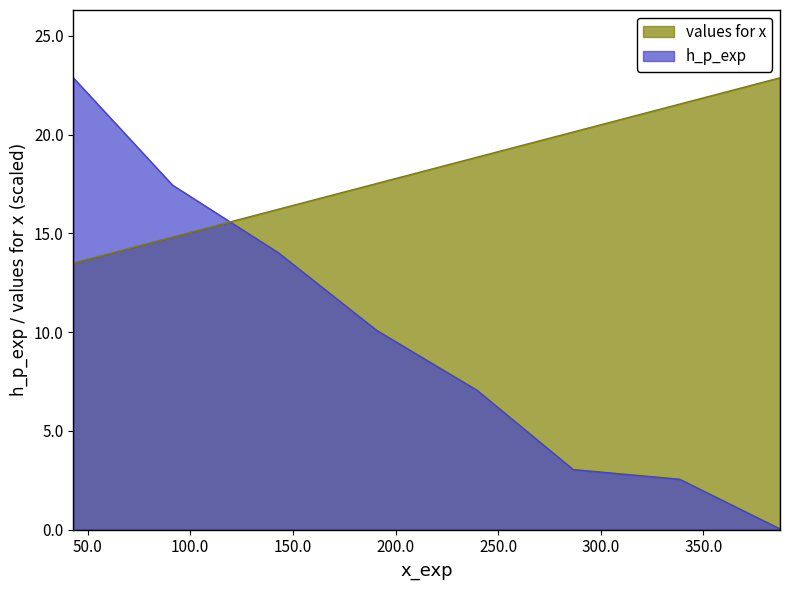

What is the minimum value for values for x?

13.5